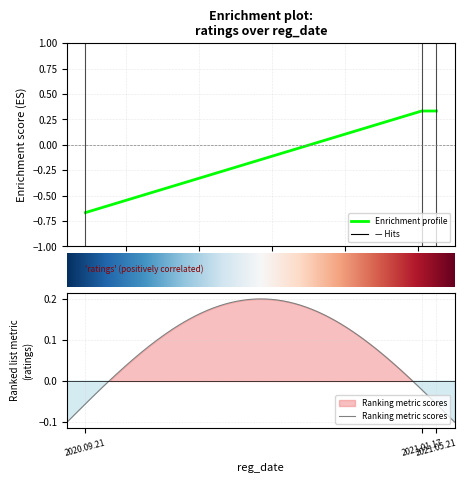

At which category does the chart reach its peak across all series?

2021.01.17